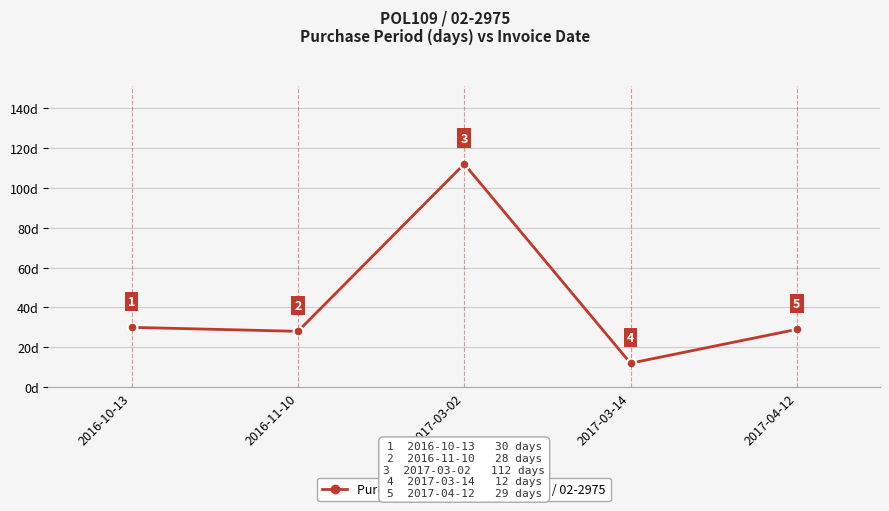

Reading right to left, what are all the values shown in this chart?

29	12	112	28	30